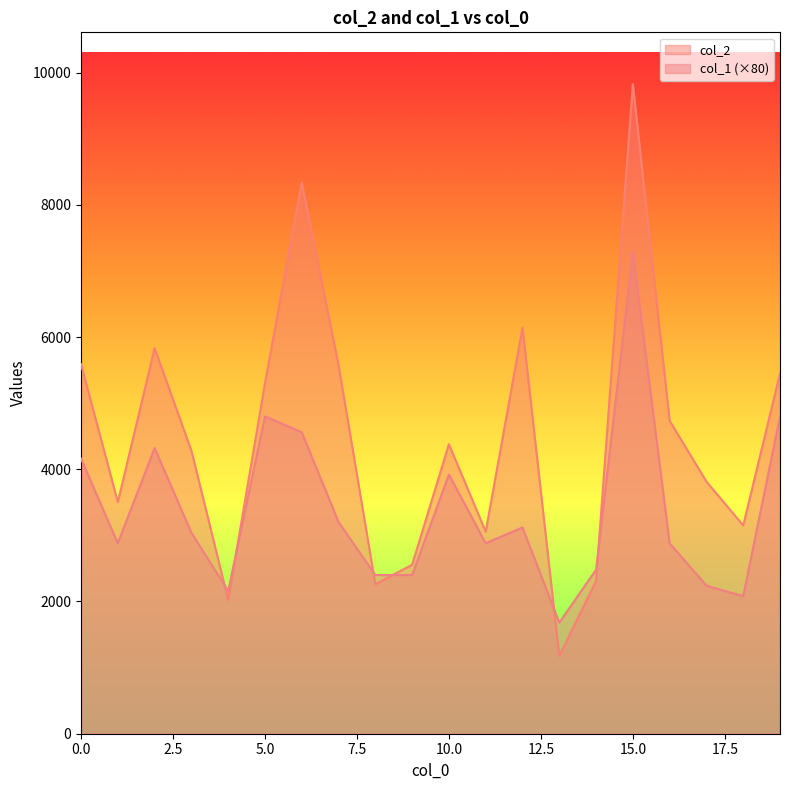

Rank the series by their maximum value, from highest to lowest.

col_2, col_1 (×80)